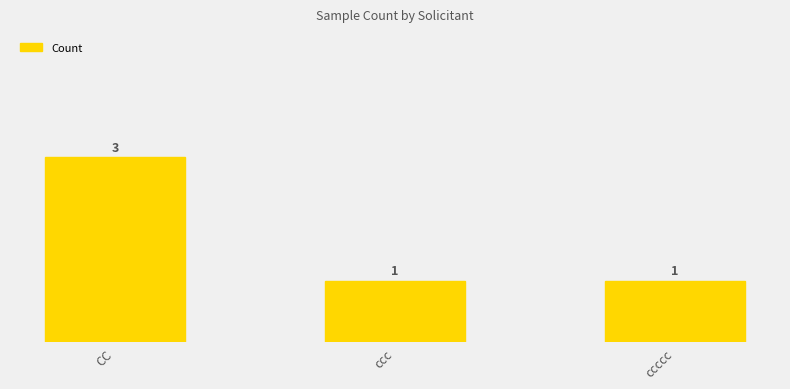

What value does the data have at ccccc?

1